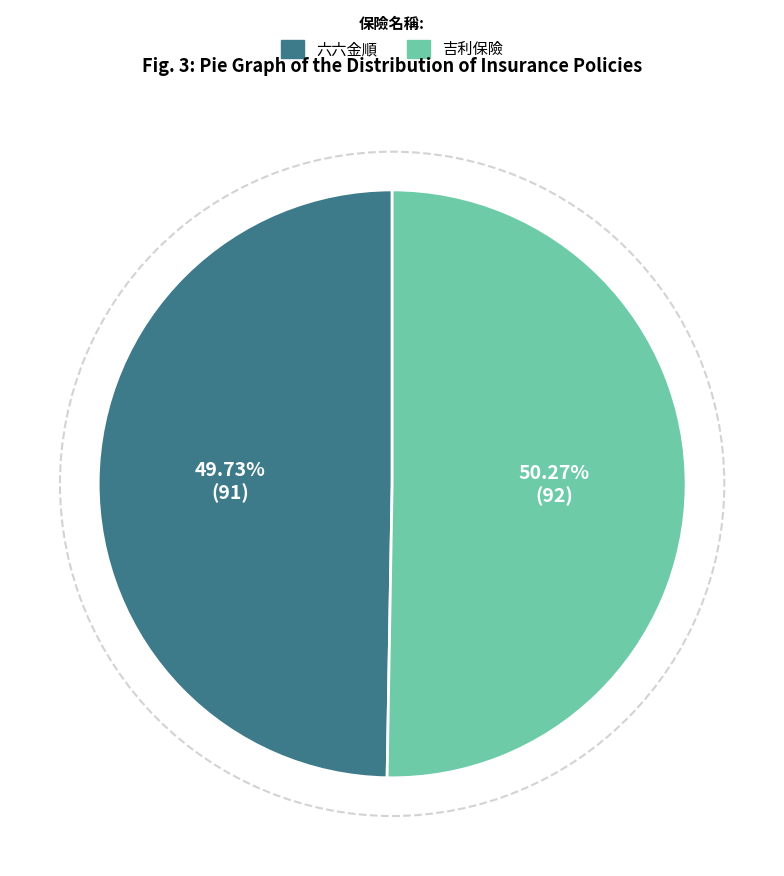

Between 六六金順 and 吉利保險, which is larger?

吉利保險